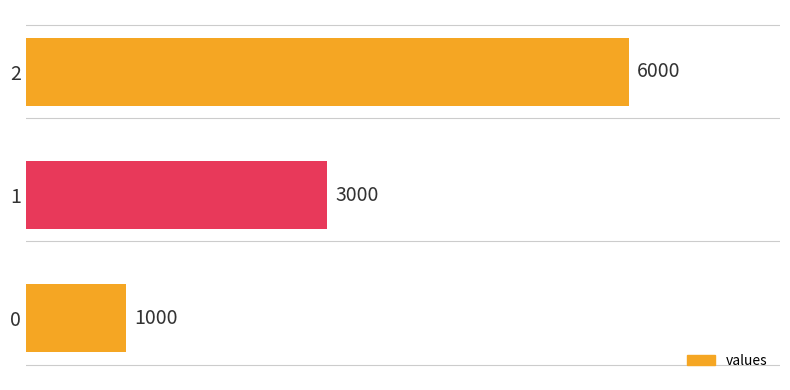

Is it true that the value at 0 is 1000?

True